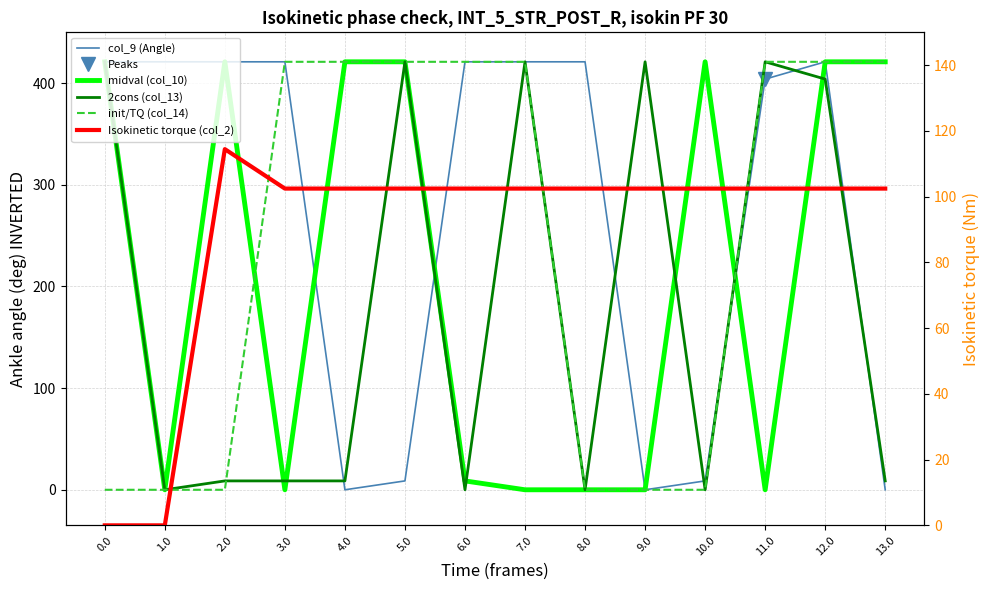

List the series in order of their overall mean, highest first.

col_9 (Angle), init/TQ (col_14), midval (col_10), 2cons (col_13), Isokinetic torque (col_2)